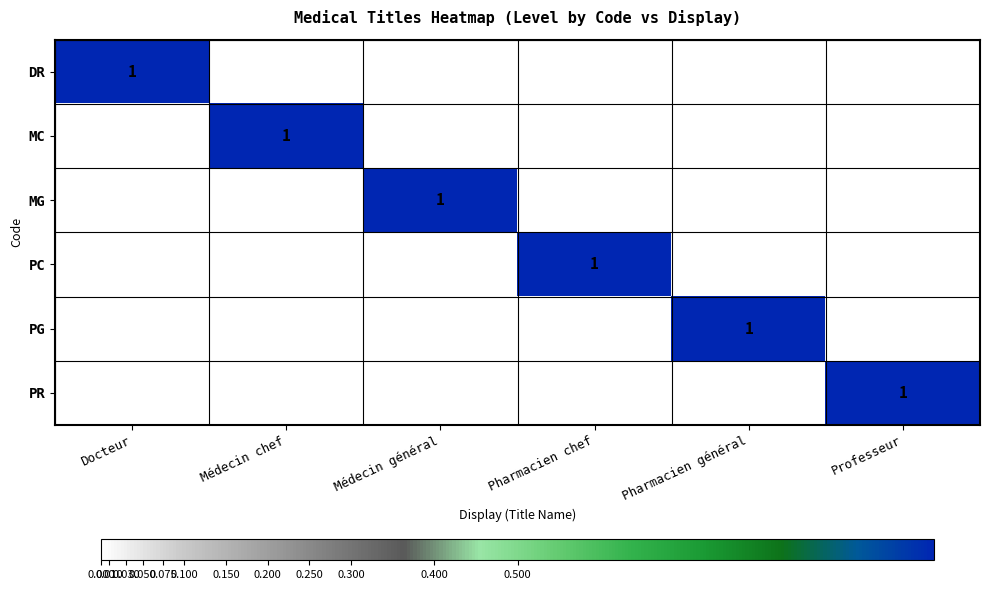

List the series in order of their peak value, highest first.

DR, MC, MG, PC, PG, PR